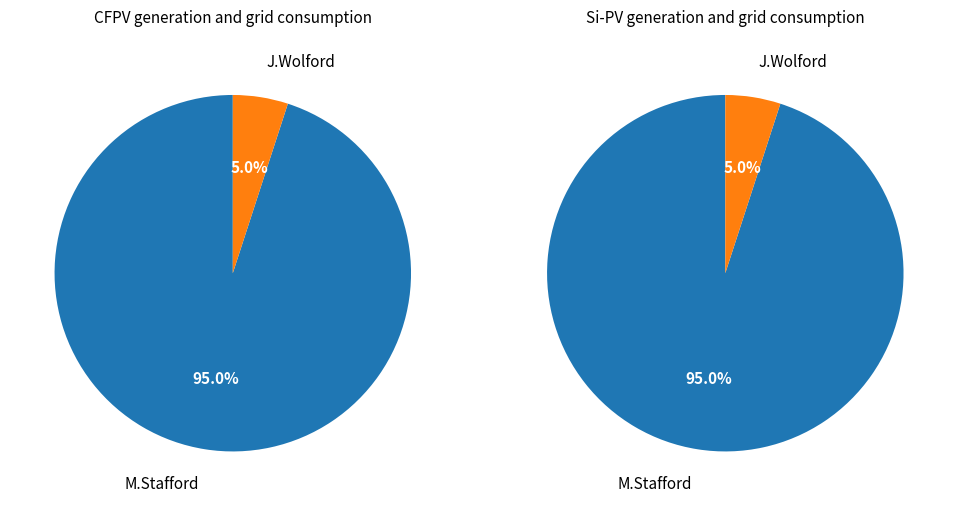

To the nearest percent, what is the difference between the M.Stafford and J.Wolford slice percentages?

90%